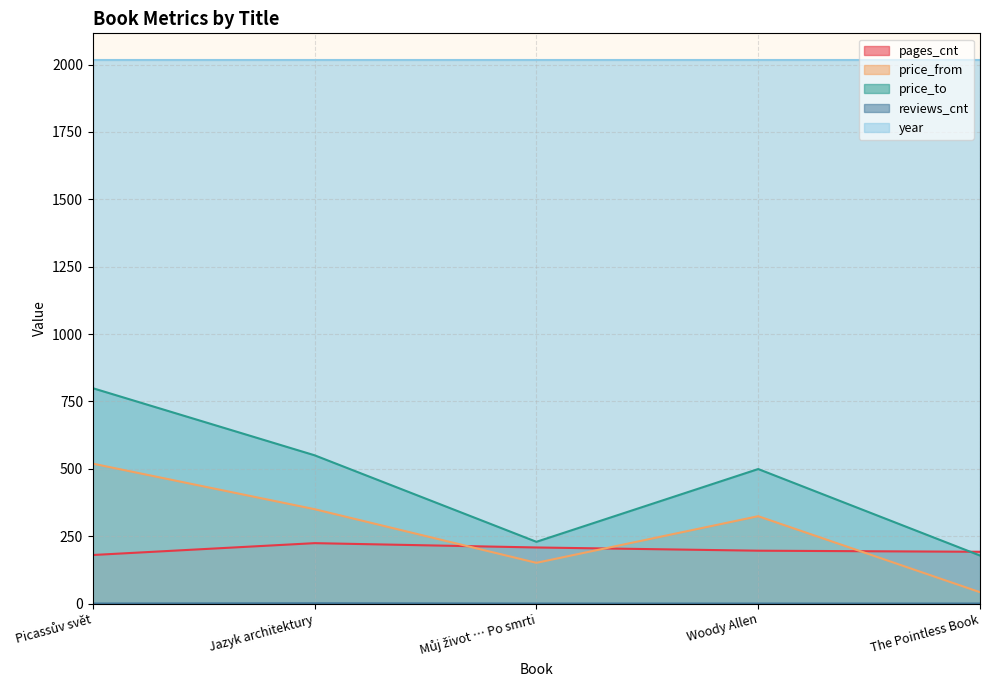

The value of price_from at Woody Allen is 324. True or false?

True